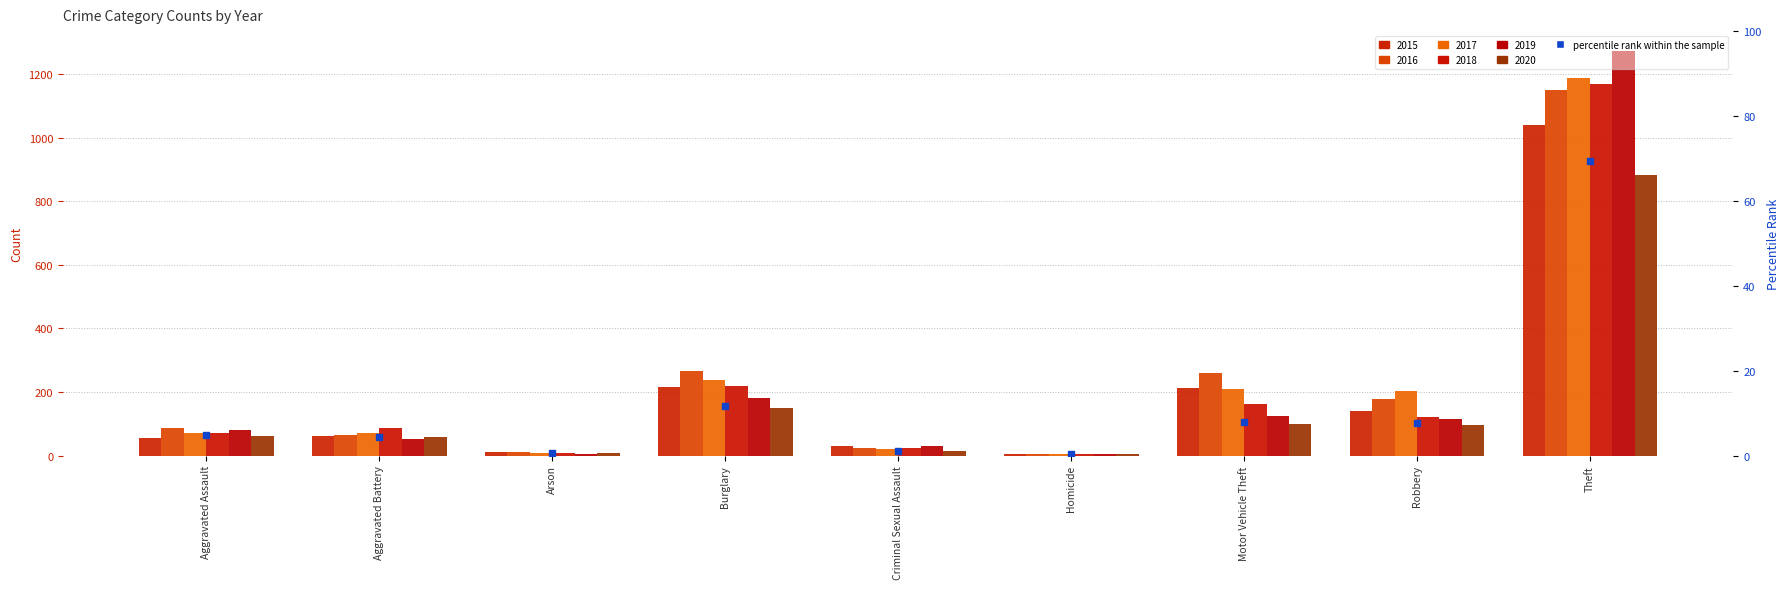

Which has a higher value, Homicide or Criminal Sexual Assault?

Criminal Sexual Assault